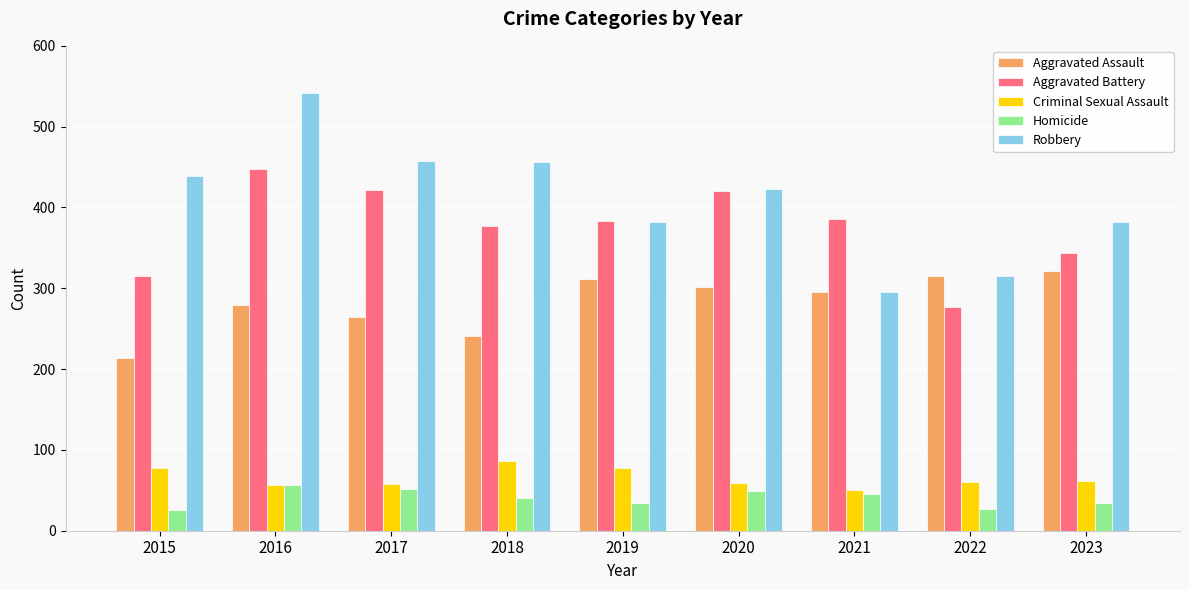

What is the sum of the Homicide values at 2015 and 2023?

60